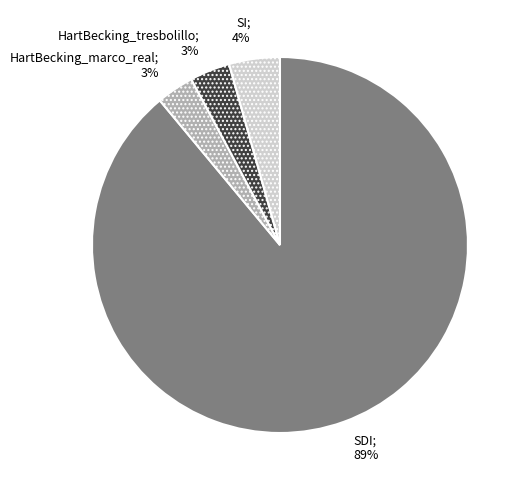

Is there any slice that represents more than half of the pie?

Yes